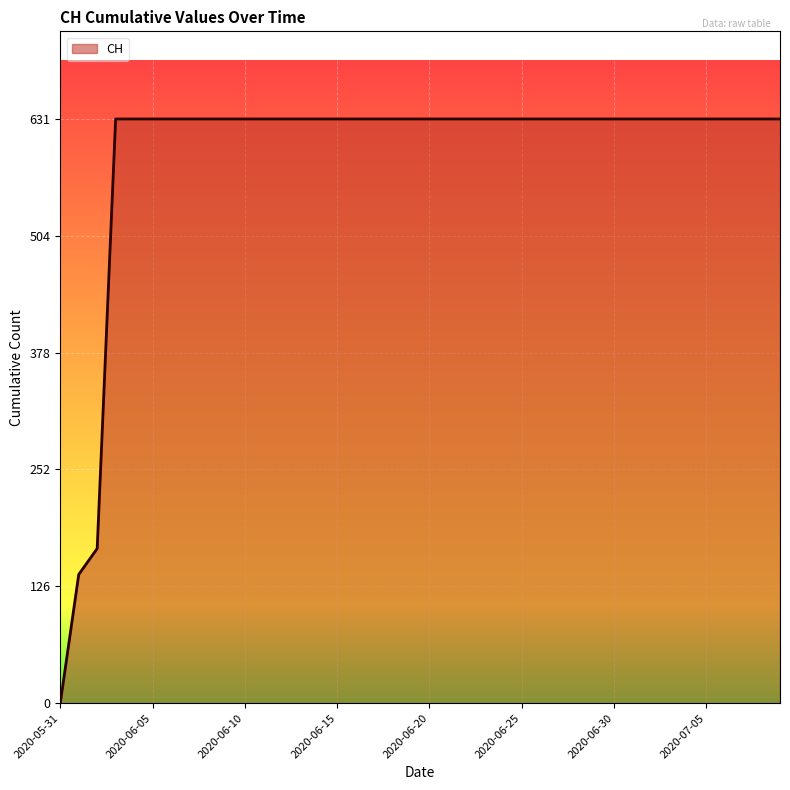

What is the difference between the maximum and minimum values?

631